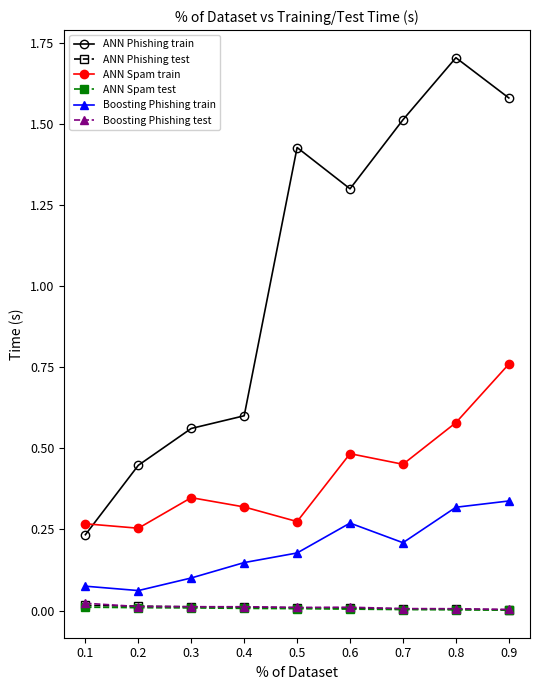

Which series changed the most between 0.7 and 0.8?

ANN Phishing train